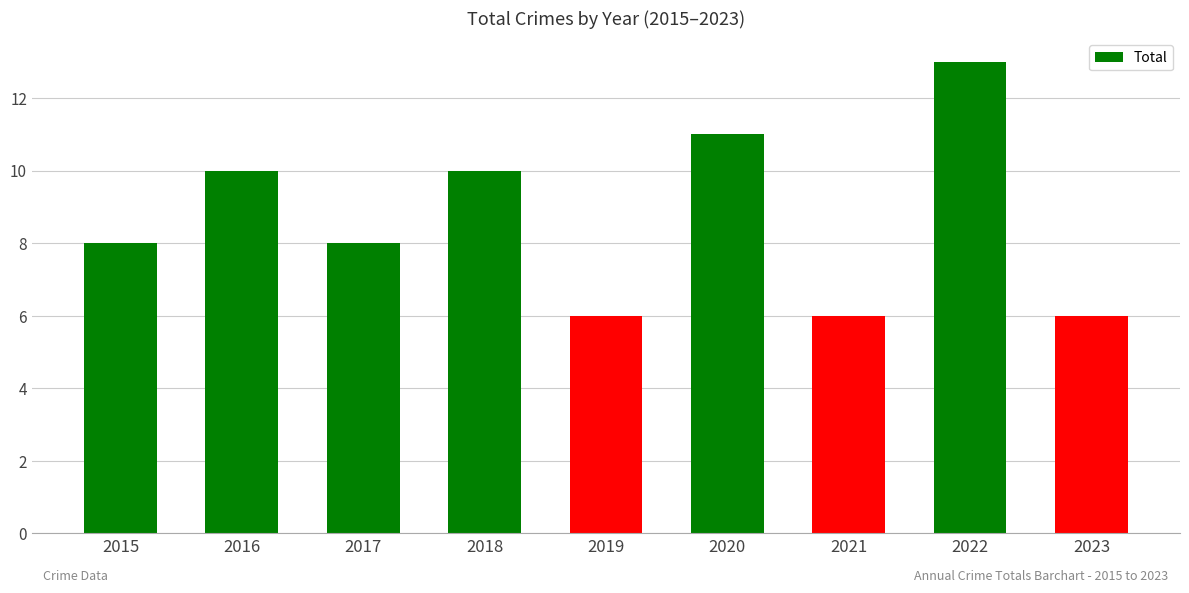

How many bars are there in total?

9